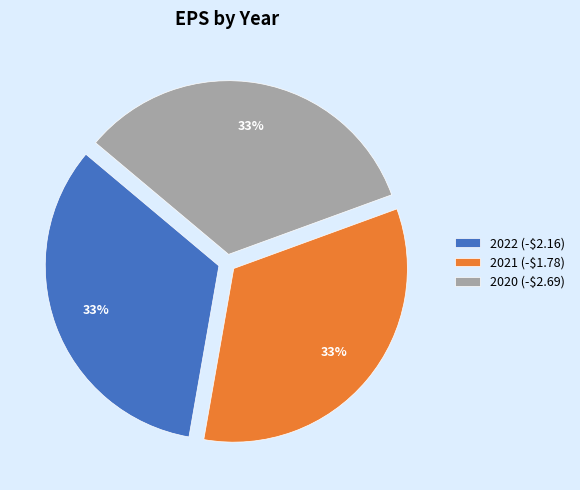

To the nearest percent, what is the combined percentage of 2022 (-$2.16) and 2021 (-$1.78)?

67%